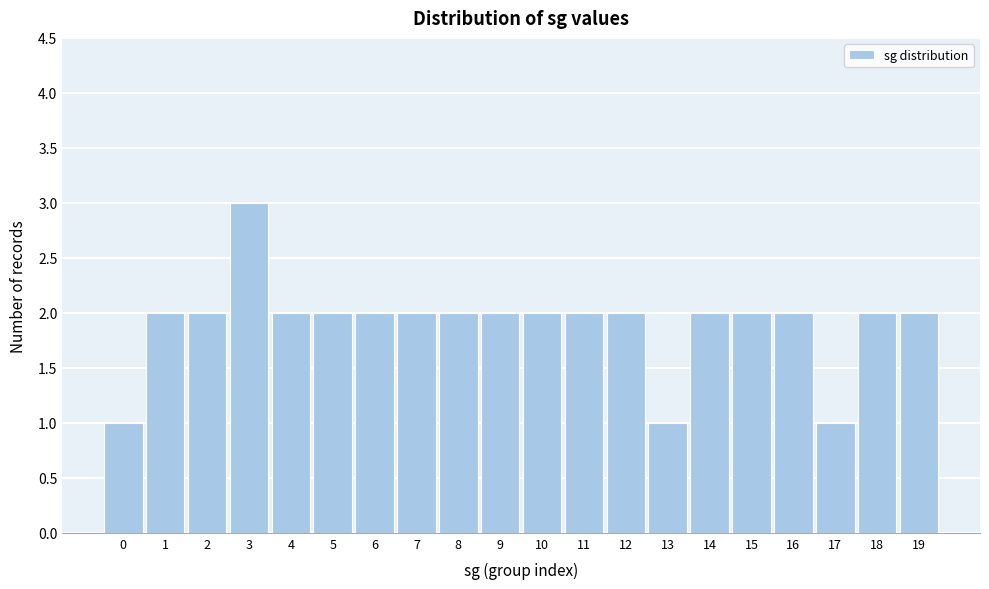

Reading right to left, what are all the values shown in this chart?

2	2	1	2	2	2	1	2	2	2	2	2	2	2	2	2	3	2	2	1